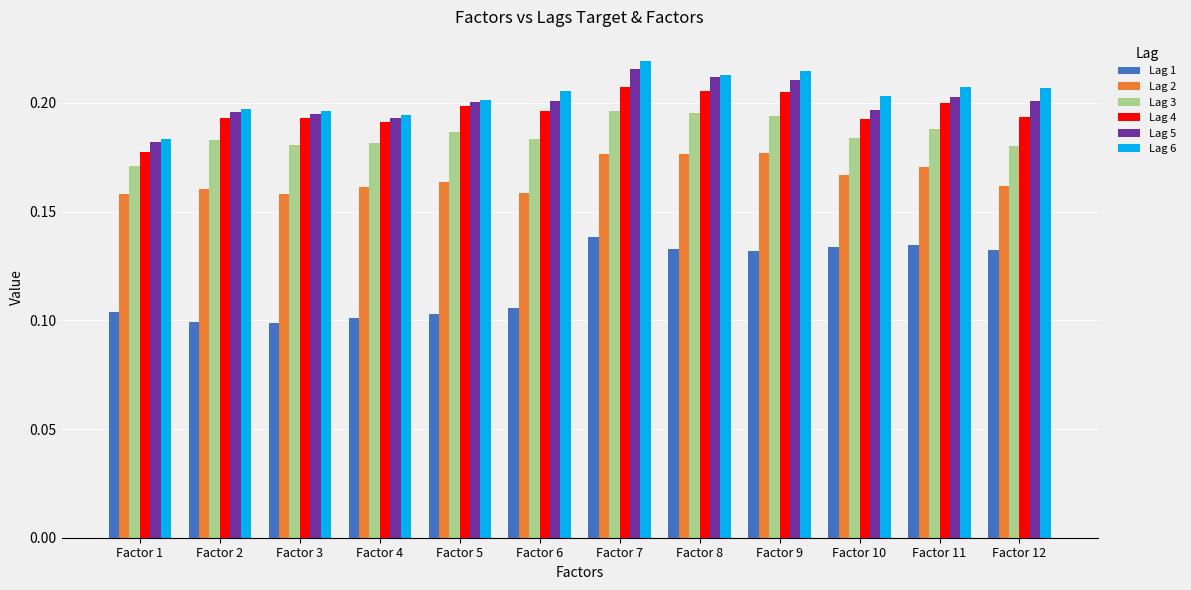

Count the Lag 6 values in the range 0 to 1.

12